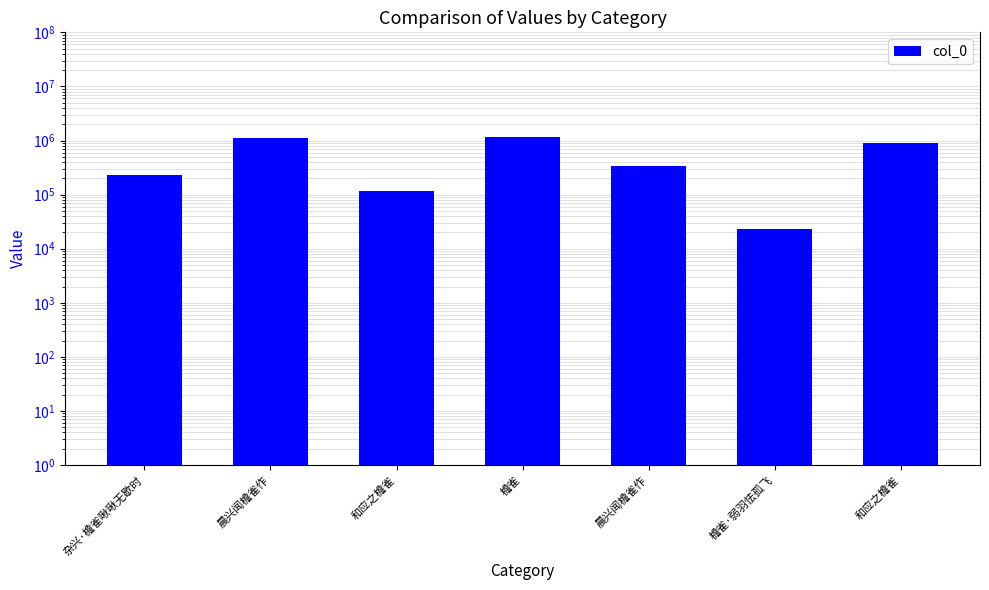

Rank the categories by value from highest to lowest.

檐雀, 晨兴闻檐雀作, 和应之檐雀, 晨兴闻檐雀作, 杂兴·檐雀啾啾无歇时, 和应之檐雀, 檐雀·弱羽怯孤飞